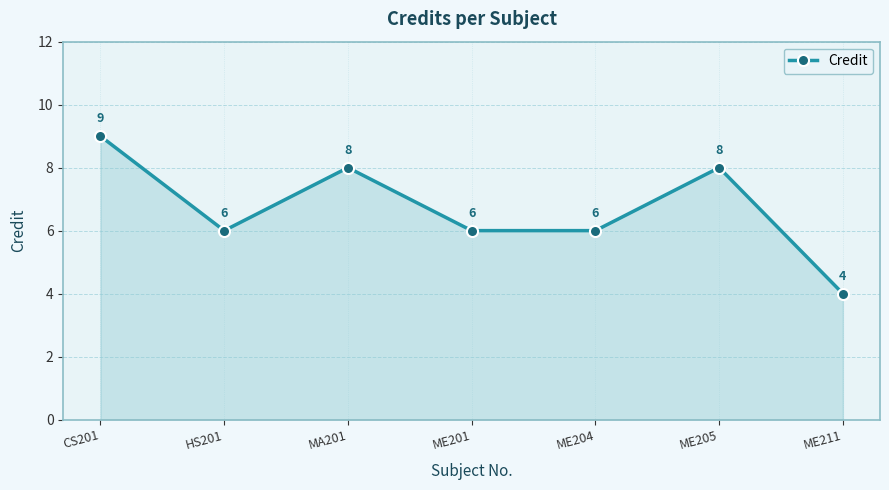

Where does the data first go above 6?

CS201